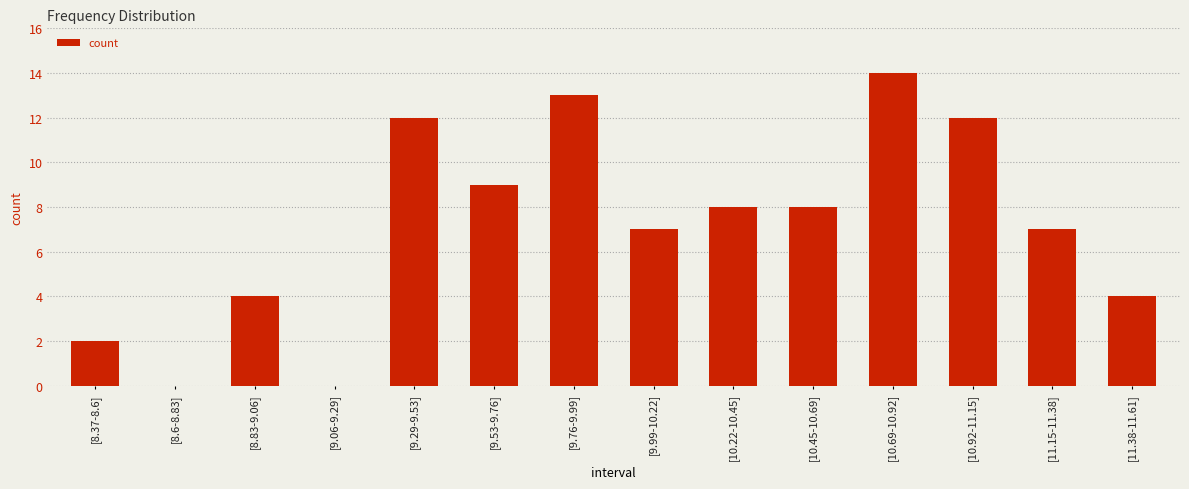

Reading left to right, transcribe all the data shown in this chart.

2	0	4	0	12	9	13	7	8	8	14	12	7	4